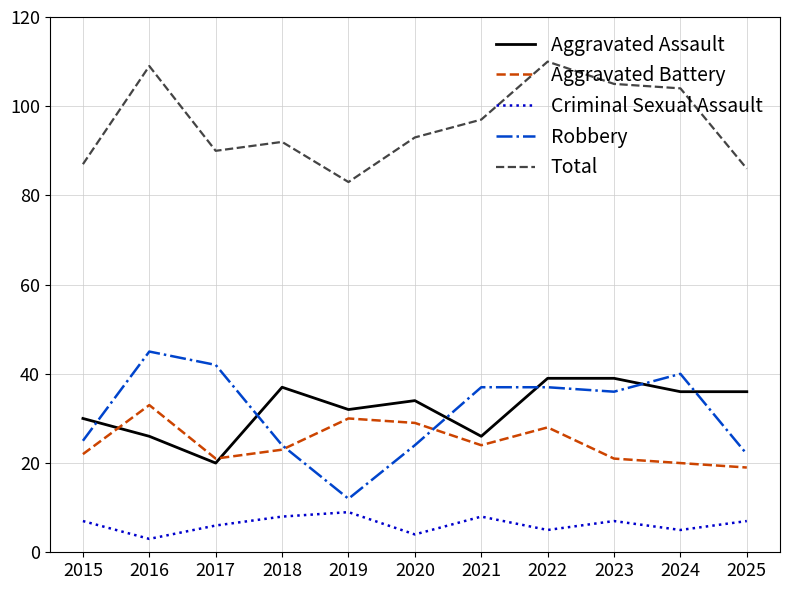

Where do Aggravated Assault and Robbery first cross each other?

2015 and 2016